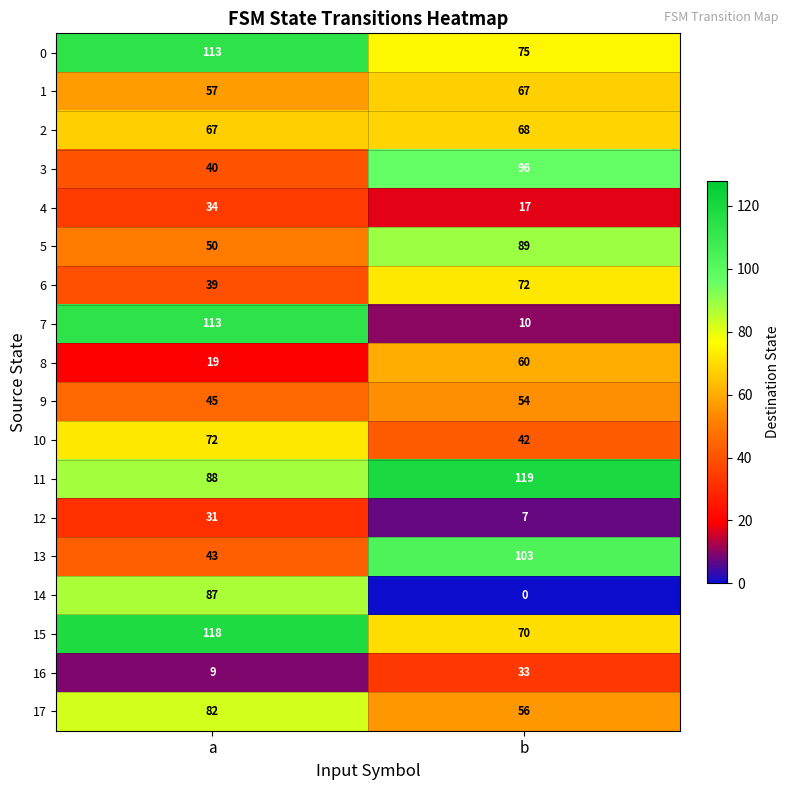

The 10 series shows 42 at b. True or false?

True